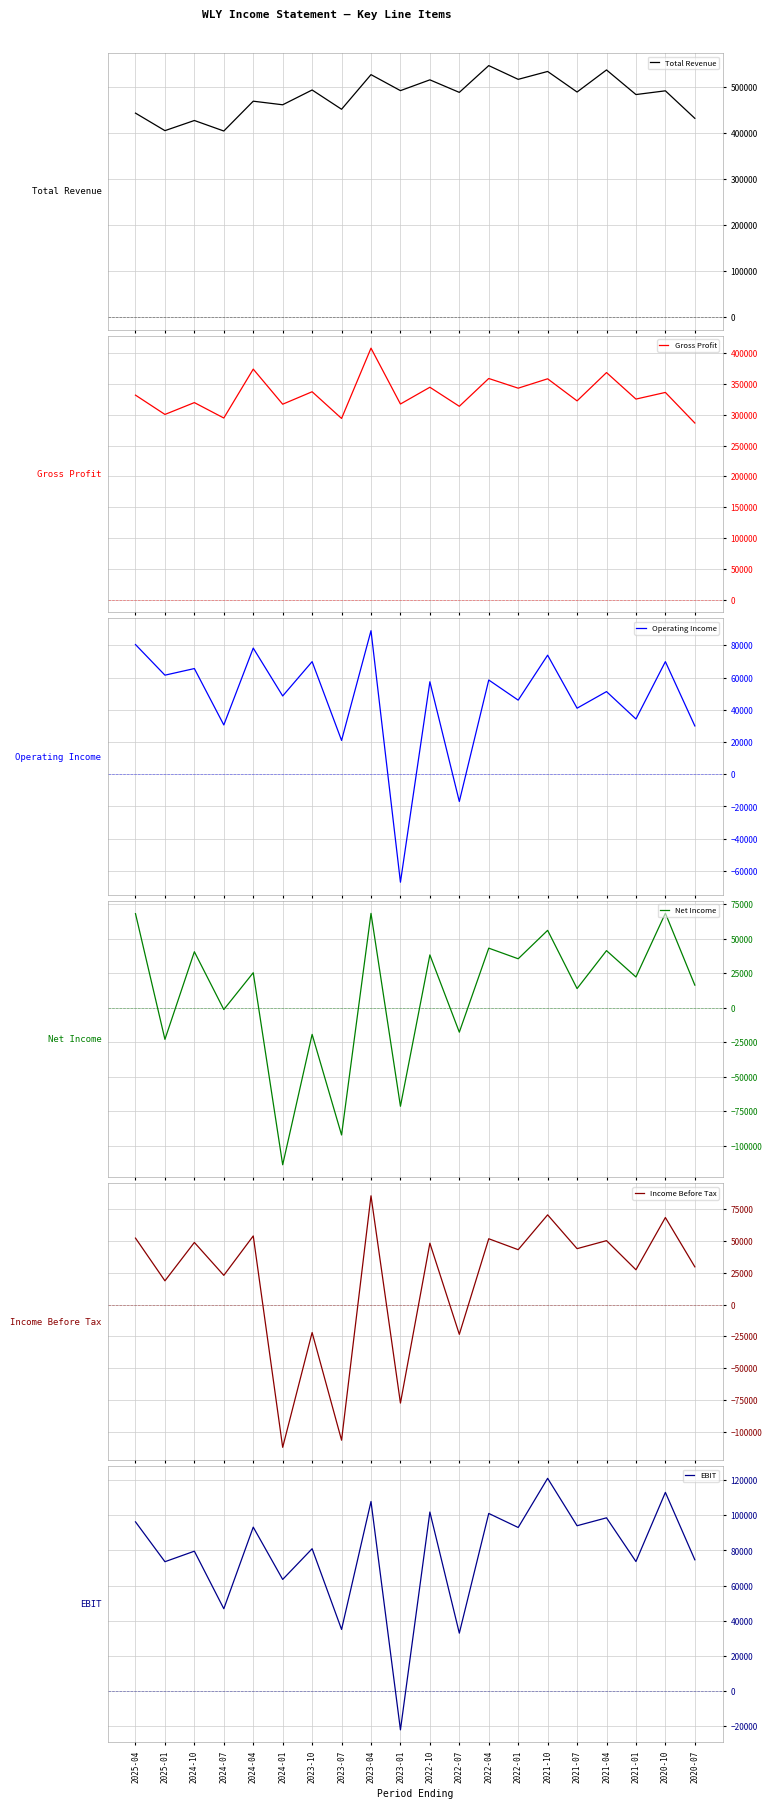

List the series in order of their peak value, highest first.

Total Revenue, Gross Profit, EBIT, Operating Income, Income Before Tax, Net Income